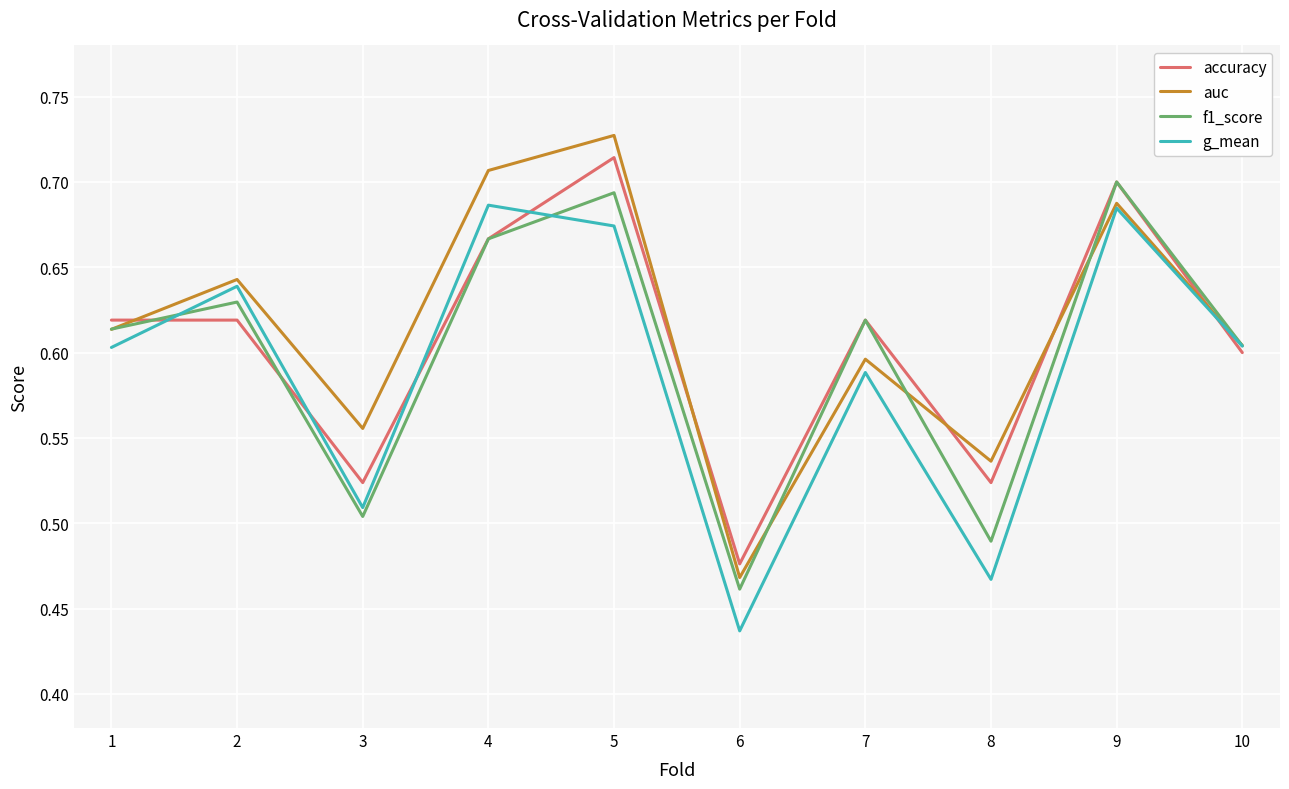

At which category does the chart reach its peak across all series?

5